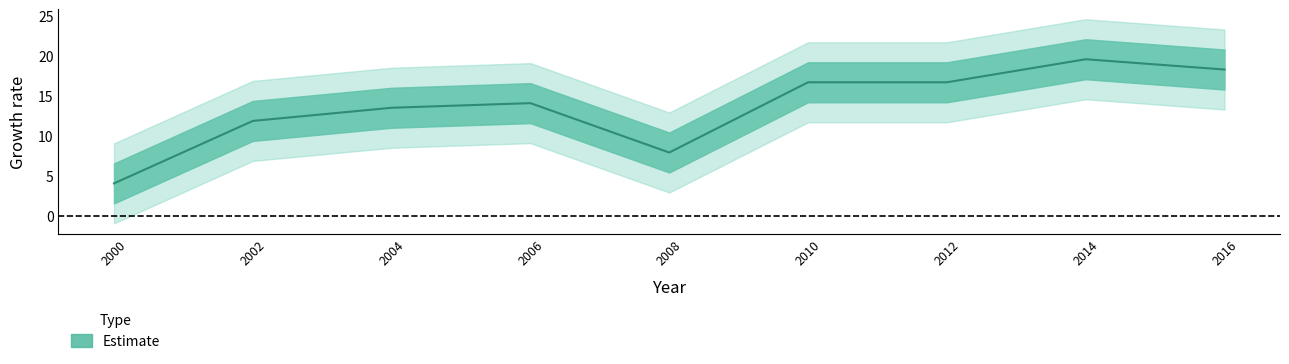

The value at 2000 is 4.0. True or false?

True